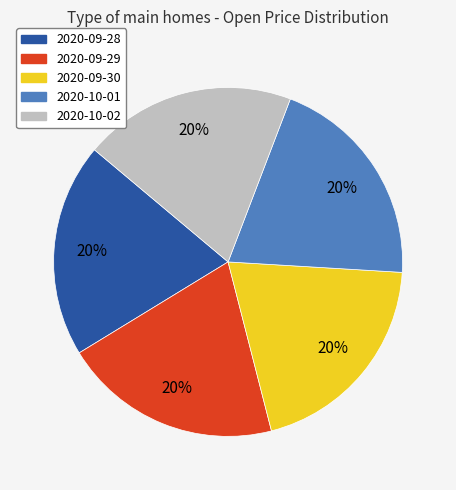

To the nearest percent, what percentage of the pie is 2020-10-02?

20%